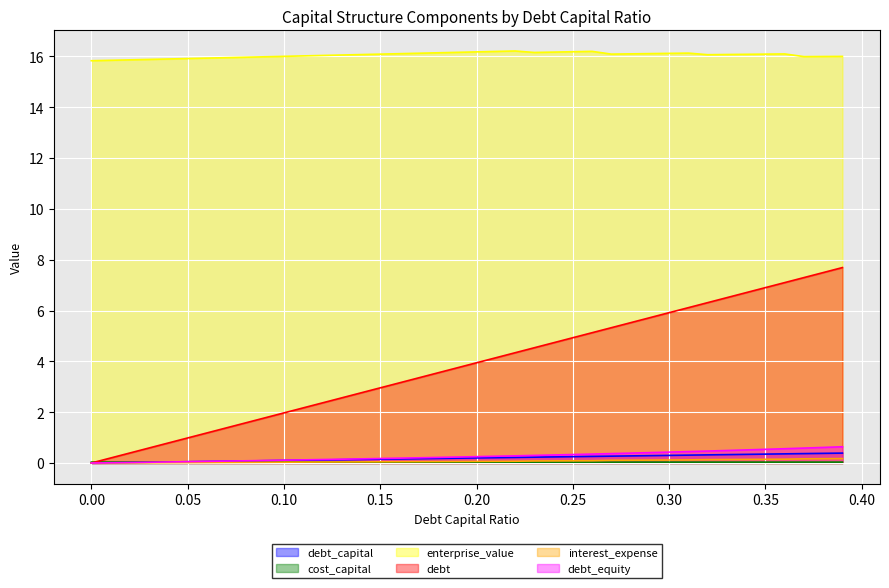

Rank the categories by debt_capital value from highest to lowest.

0.39, 0.38, 0.37, 0.36, 0.35, 0.34, 0.33, 0.32, 0.31, 0.3, 0.29, 0.28, 0.27, 0.26, 0.25, 0.24, 0.23, 0.22, 0.21, 0.2, 0.19, 0.18, 0.17, 0.16, 0.15, 0.14, 0.13, 0.12, 0.11, 0.1, 0.09, 0.08, 0.07, 0.06, 0.05, 0.04, 0.03, 0.02, 0.01, 0.0